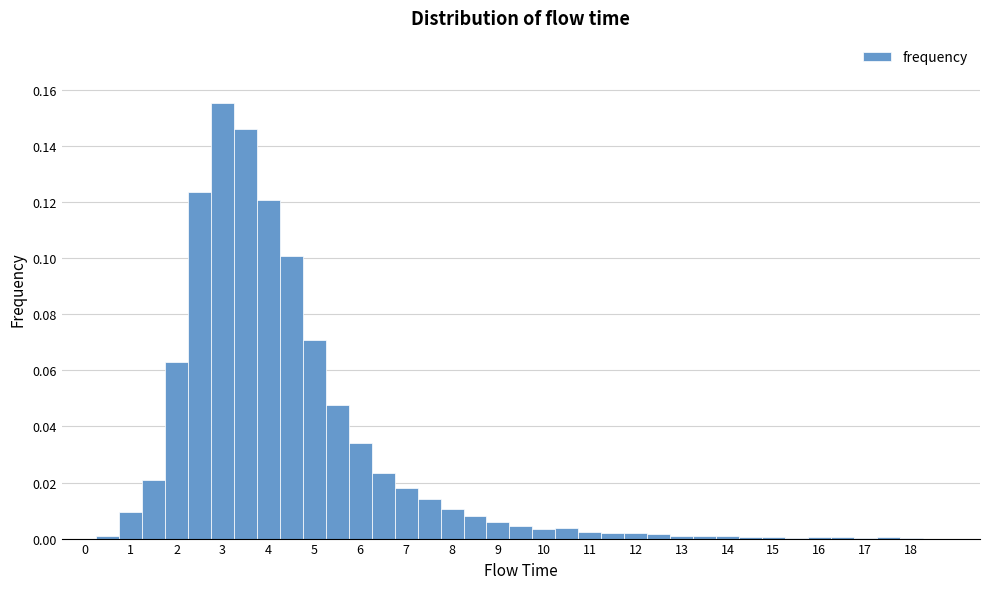

What is the height of the bar covering 3.75 to 4.25 on the x-axis? Neither the bar edges nor the heights are printed on the chart, so give them approximately, as read against the axes.

0.120